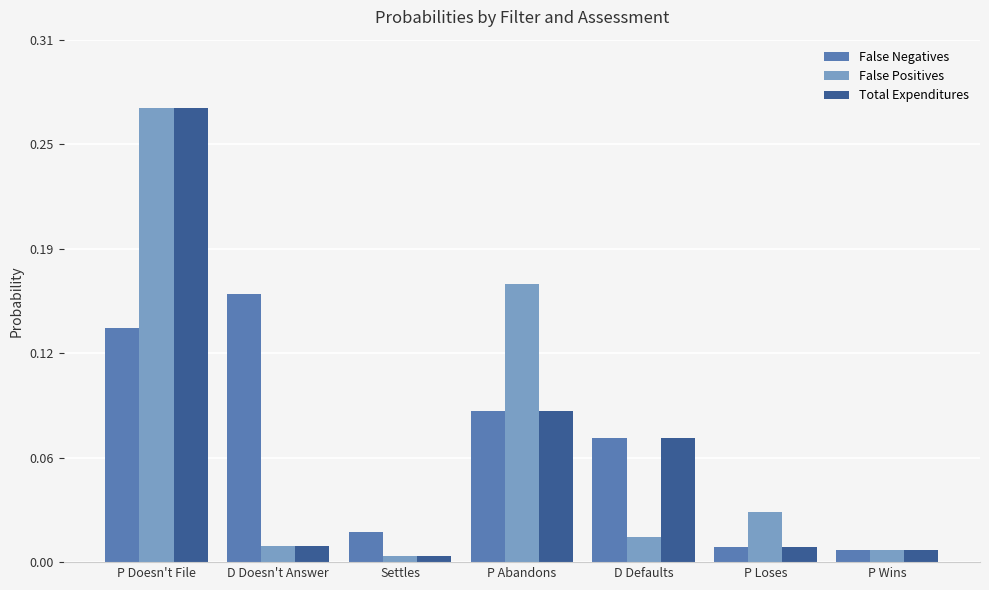

Does the chart contain stacked bars?

No